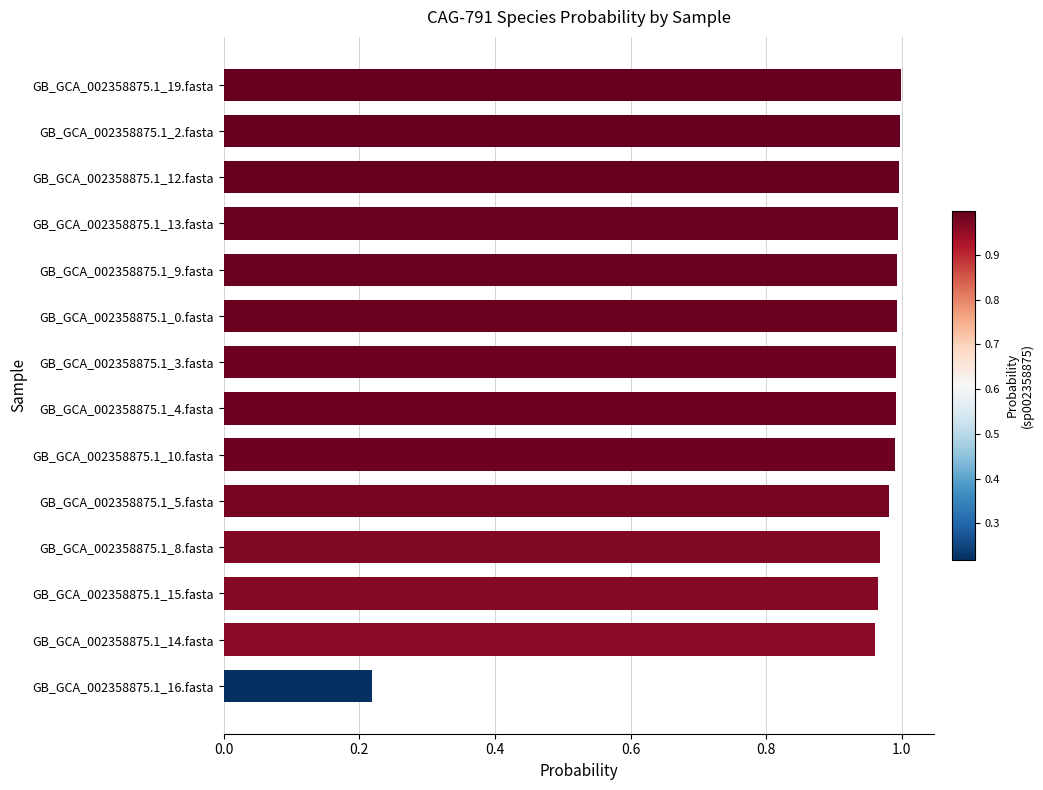

Between GB_GCA_002358875.1_12.fasta and GB_GCA_002358875.1_16.fasta, which is larger?

GB_GCA_002358875.1_12.fasta